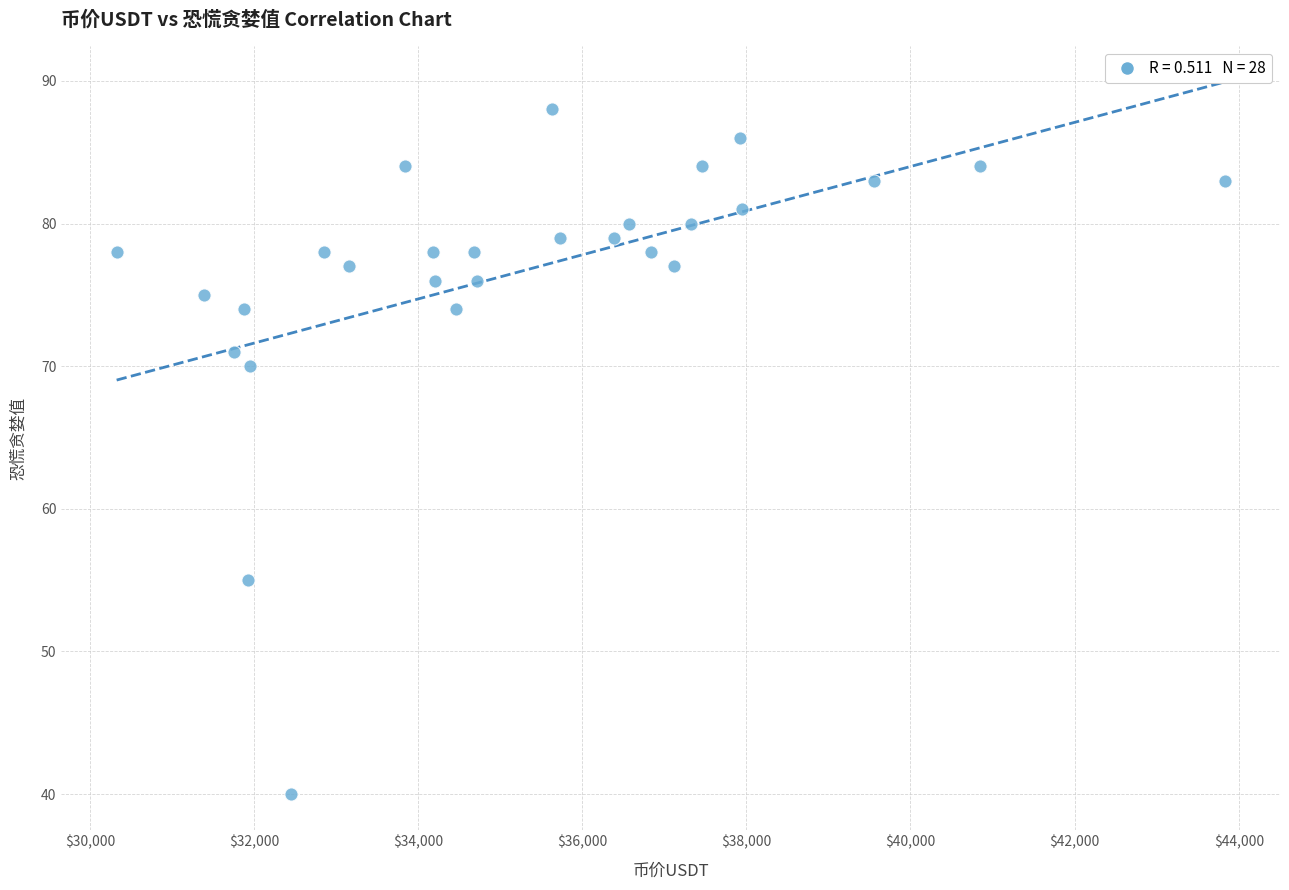

What Y value in the scatter plot is closest to 64?

70